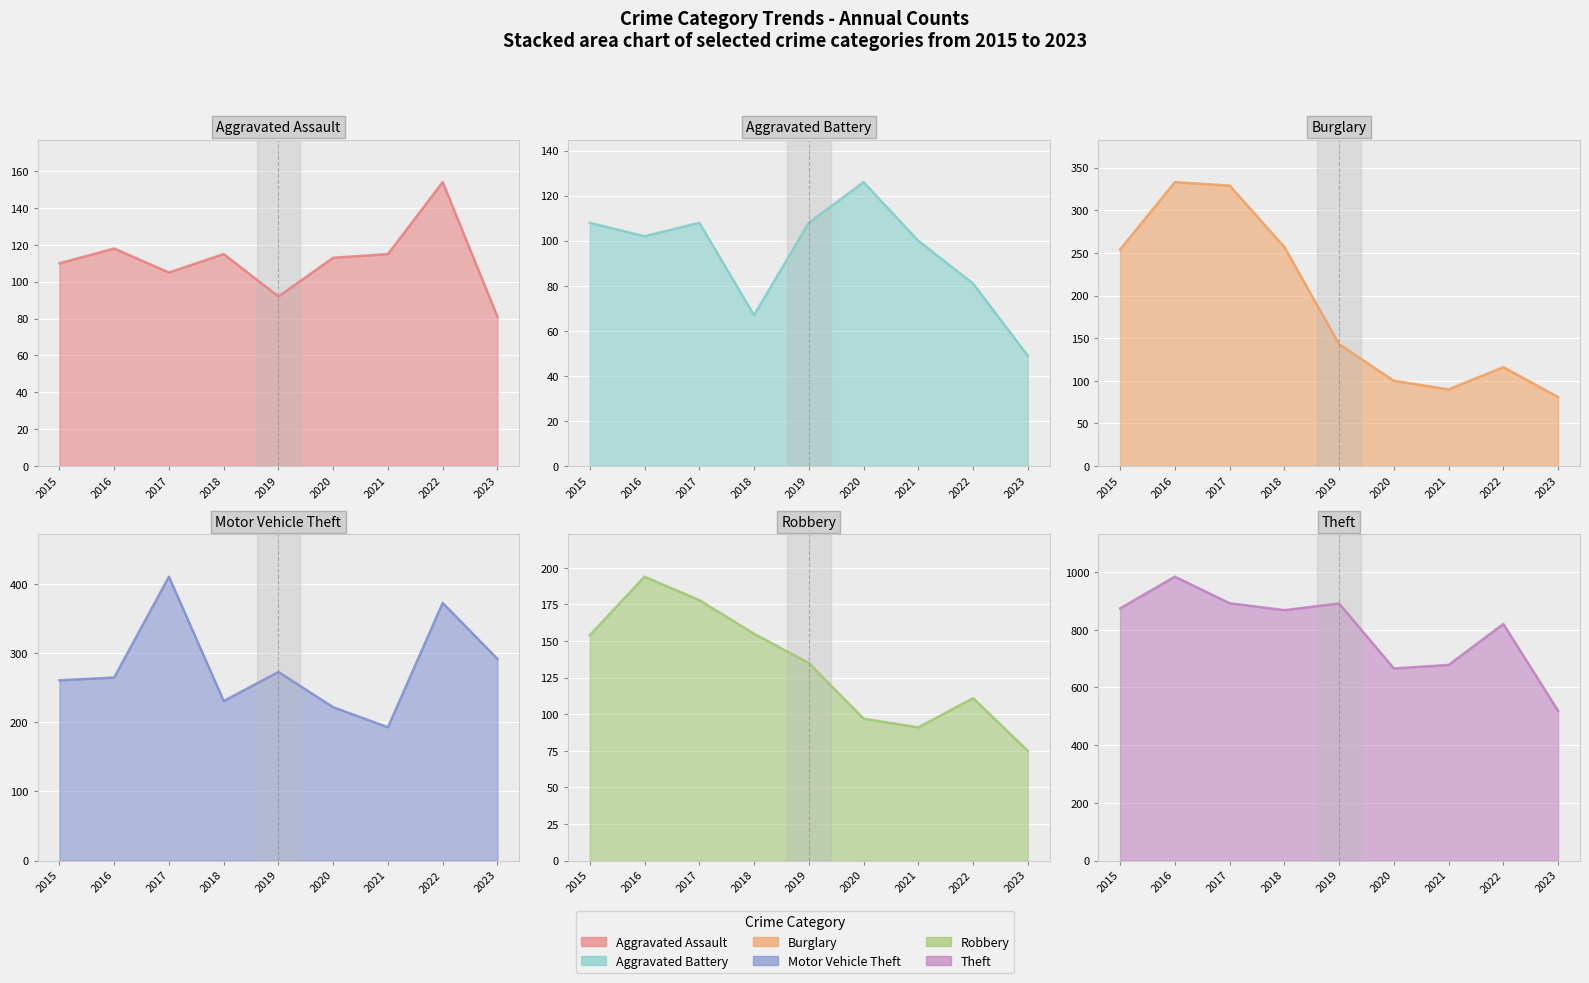

In Robbery, how many points are lower than both neighbors (excluding endpoints)?

1